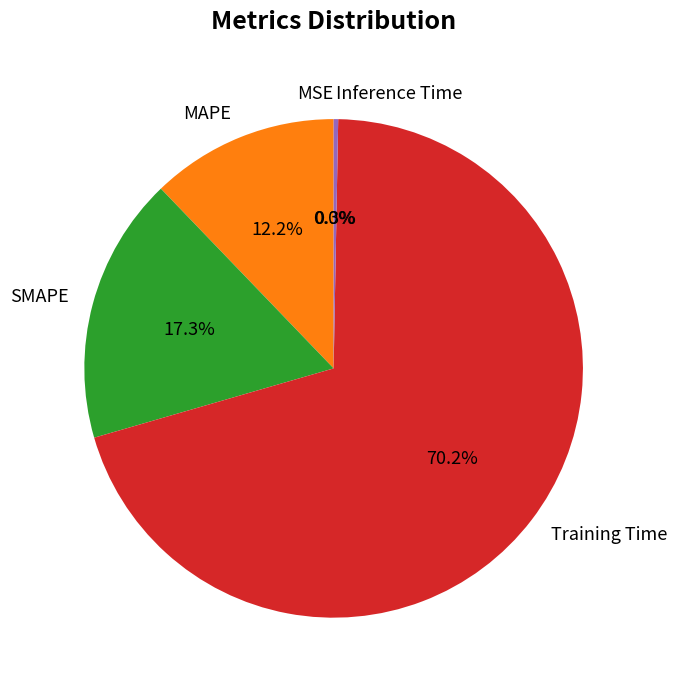

What portion of the pie excludes MAPE?

87.8%